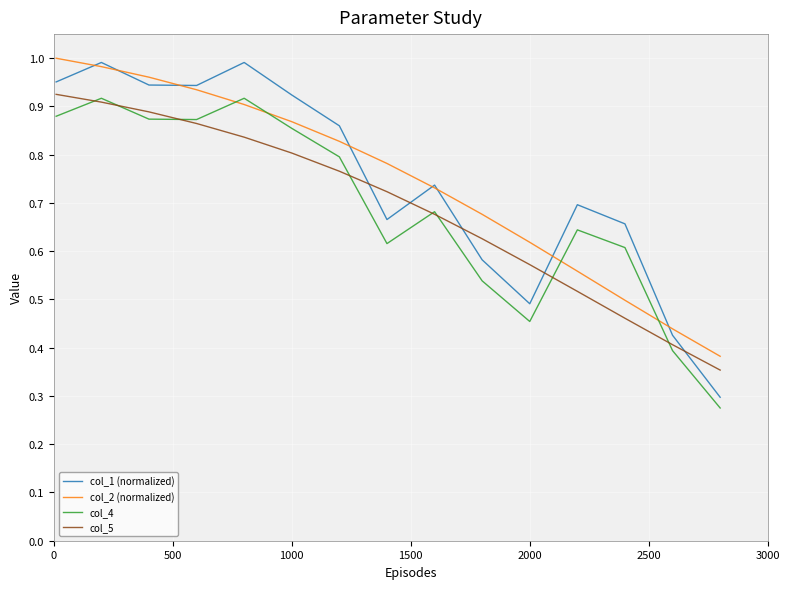

What are all the series names shown in the legend?

col_1 (normalized), col_2 (normalized), col_4, col_5